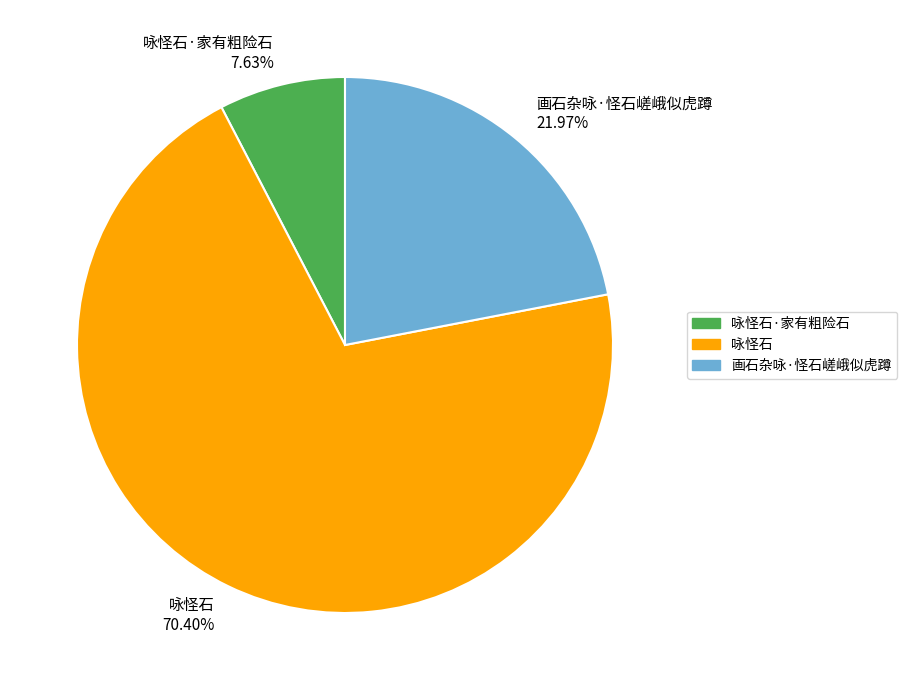

Combined, do 咏怪石·家有粗险石 7.63% and 咏怪石 70.40% account for over 50%?

Yes